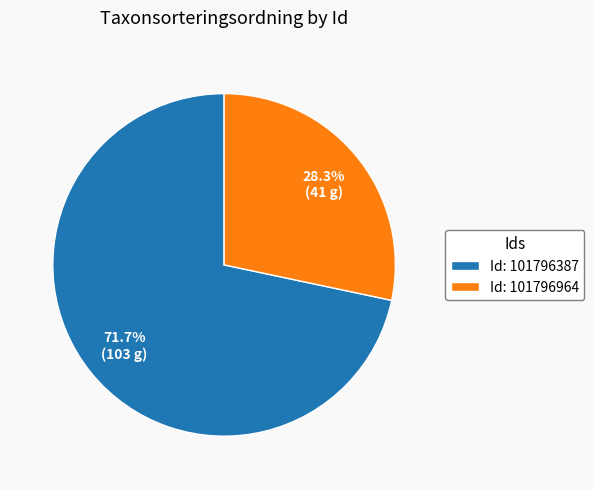

How many slices are in this pie chart?

2